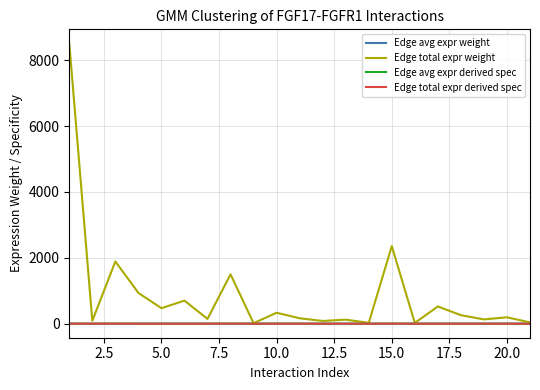

Count the number of data series in this chart.

4